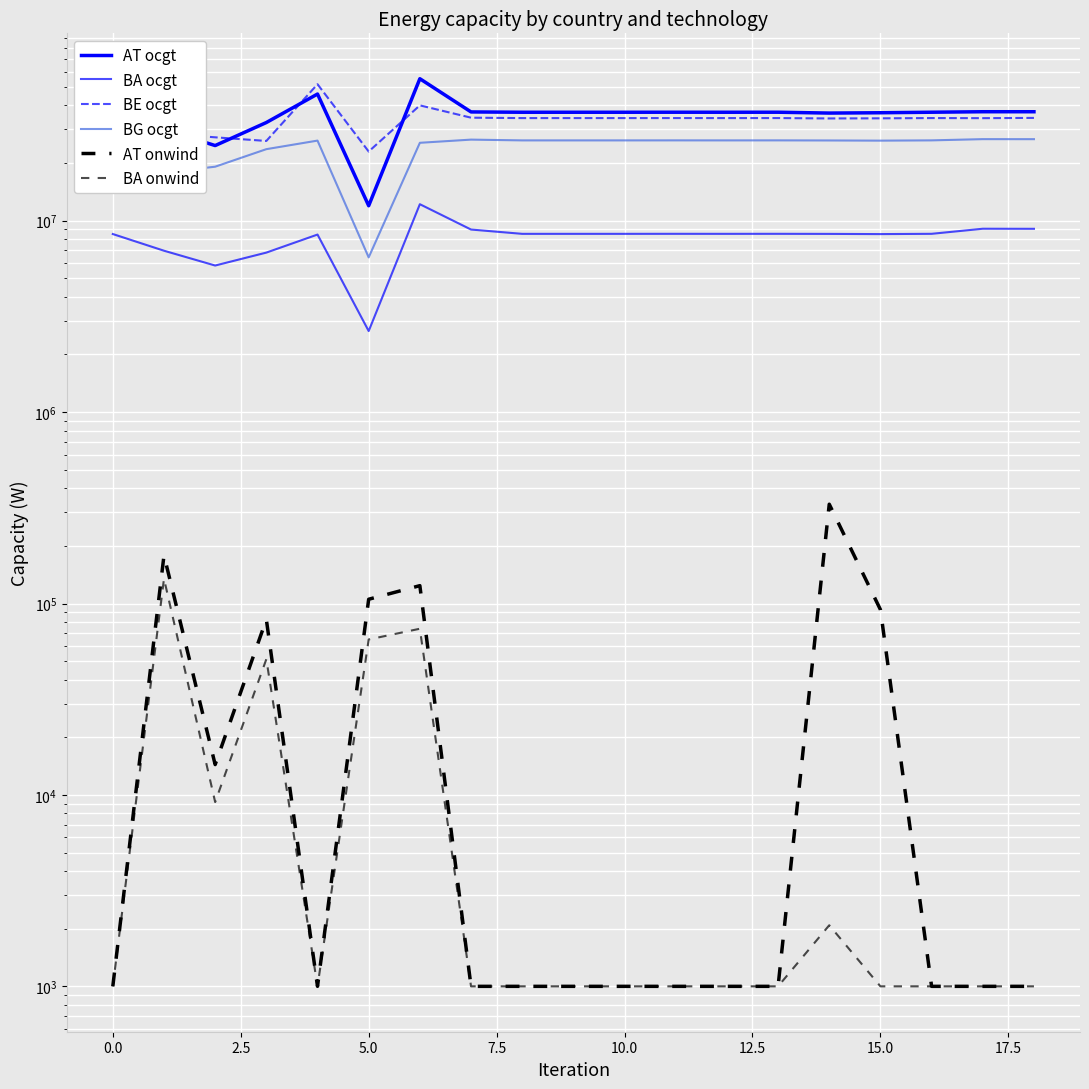

What is the value of the BA ocgt point at the 5th from the left?

8461330.0